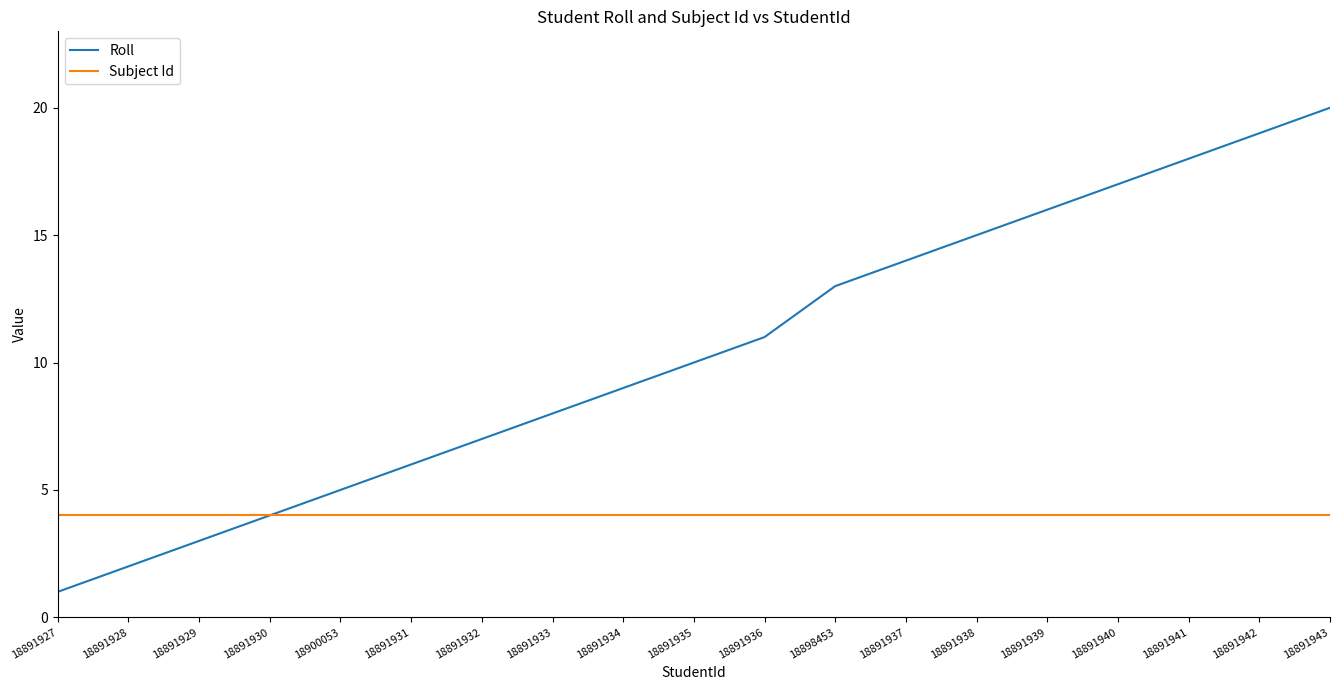

What is the highest value of the Subject Id series?

4